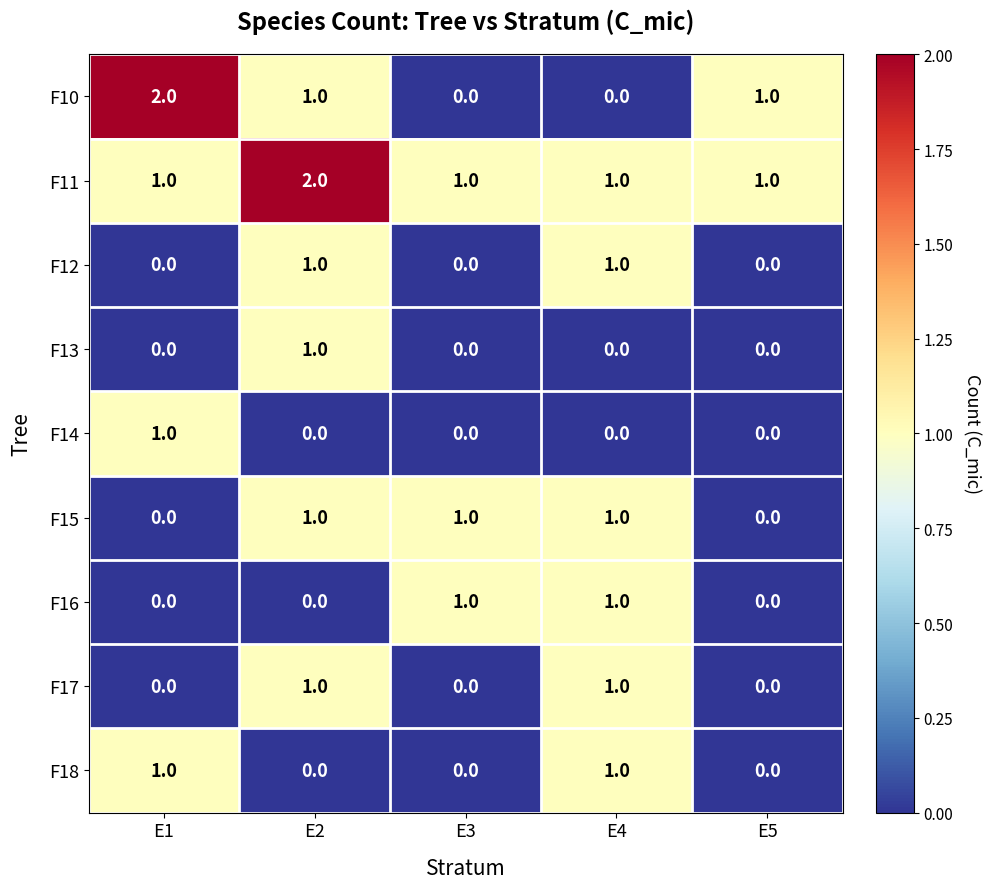

What is the sum of all F10 values?

4